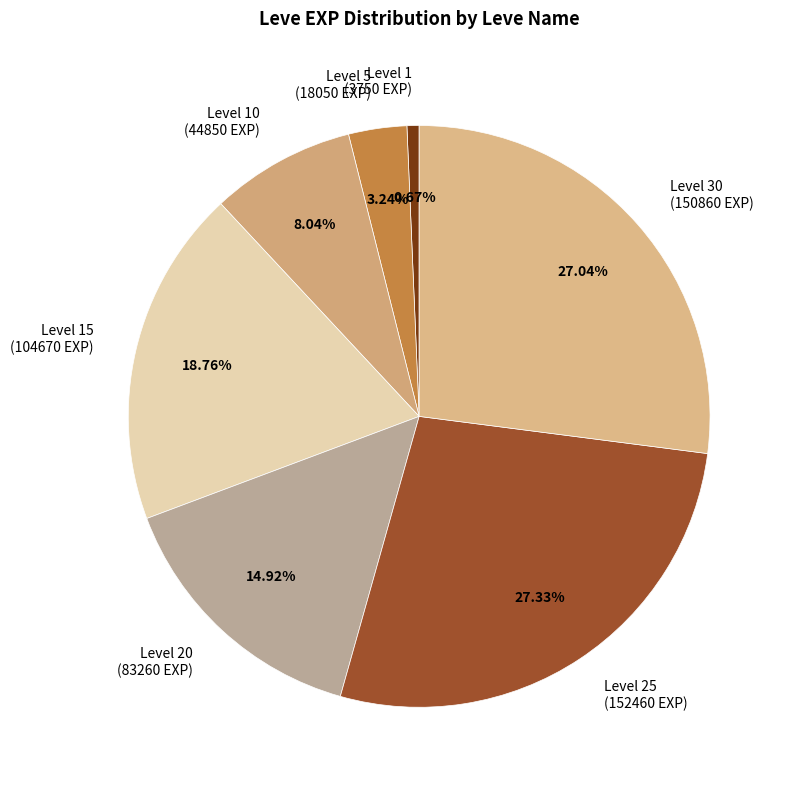

Is the sum of Level 10 (44850 EXP) and Level 30 (150860 EXP) greater than half?

No